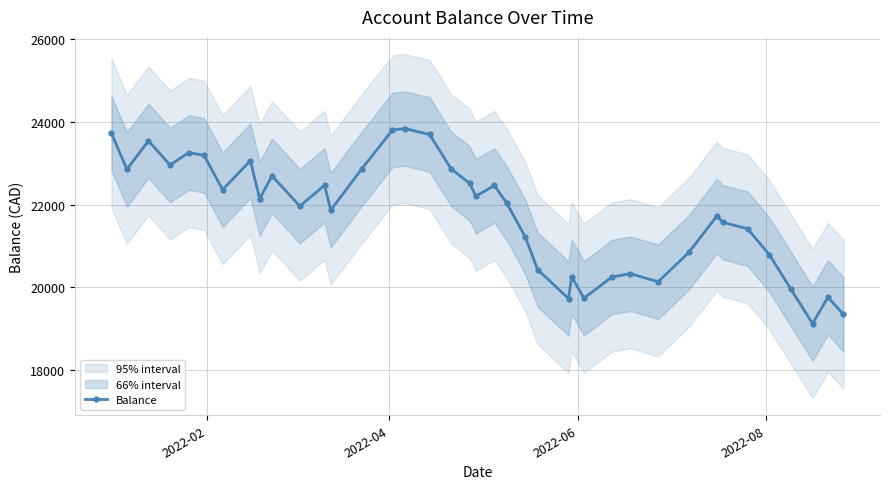

What is the sum of all values?

848889.1